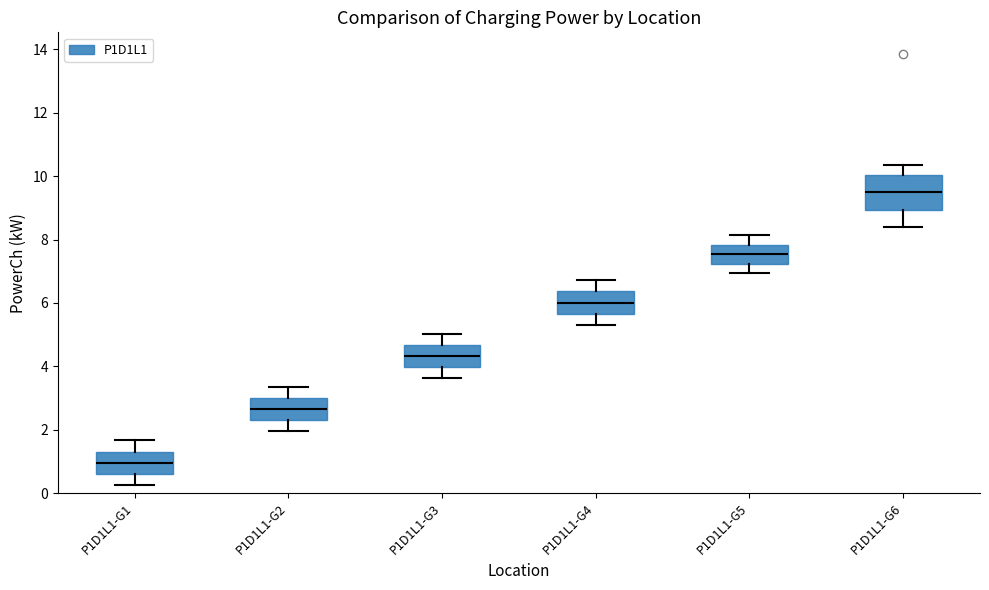

Reading left to right, read every box against the y-axis: the position of its median line, the range the box covers, and the ends of its whiskers. The values are not printed on the chart, so give them approximately, as read against the axis.

P1D1L1-G1: median 1.0, box 0.6 to 1.4, whiskers 0.2 to 1.6
P1D1L1-G2: median 2.6, box 2.2 to 3.0, whiskers 2.0 to 3.4
P1D1L1-G3: median 4.4, box 4.0 to 4.6, whiskers 3.6 to 5.0
P1D1L1-G4: median 6.0, box 5.6 to 6.4, whiskers 5.4 to 6.8
P1D1L1-G5: median 7.6, box 7.2 to 7.8, whiskers 7.0 to 8.2
P1D1L1-G6: median 9.4, box 9.0 to 10.0, whiskers 8.4 to 10.4